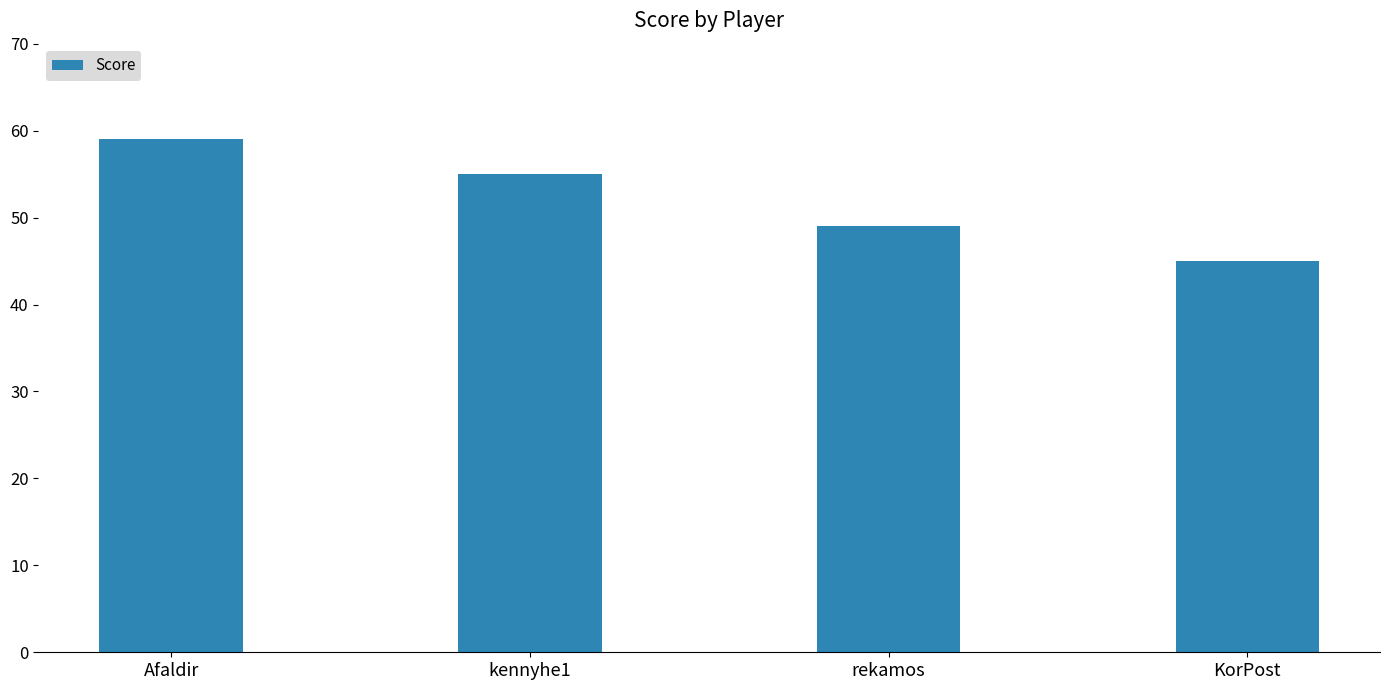

Are the bars horizontal?

No